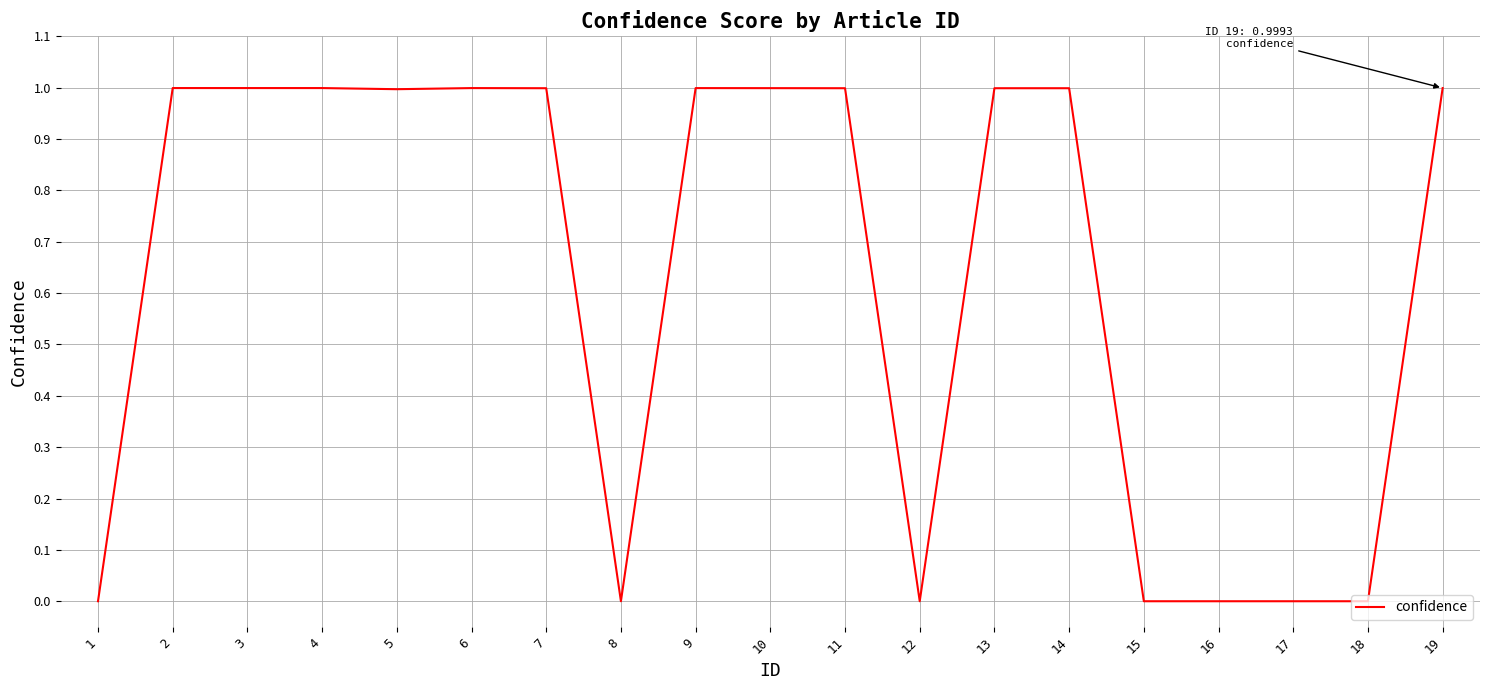

Reading right to left, what are all the values shown in this chart?

1.0	0.0	0.0	0.0	0.0	1.0	1.0	0.0	1.0	1.0	1.0	0.0	1.0	1.0	1.0	1.0	1.0	1.0	0.0